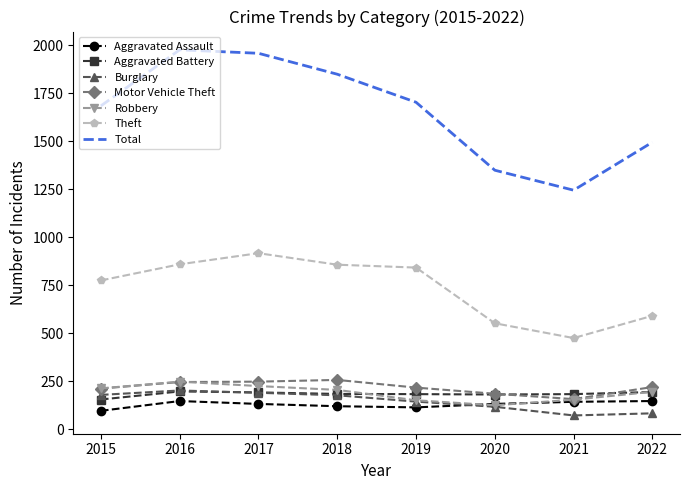

What is the smallest value displayed?

71